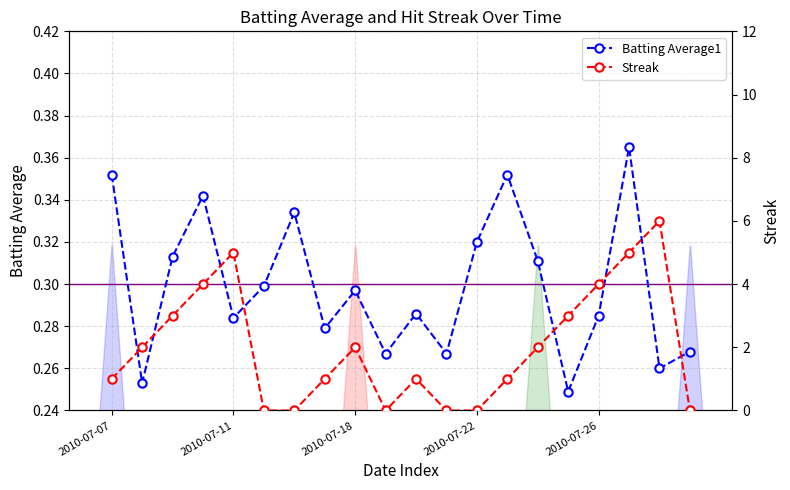

True or false: Batting Average1 has more than 1 interior local peaks.

True